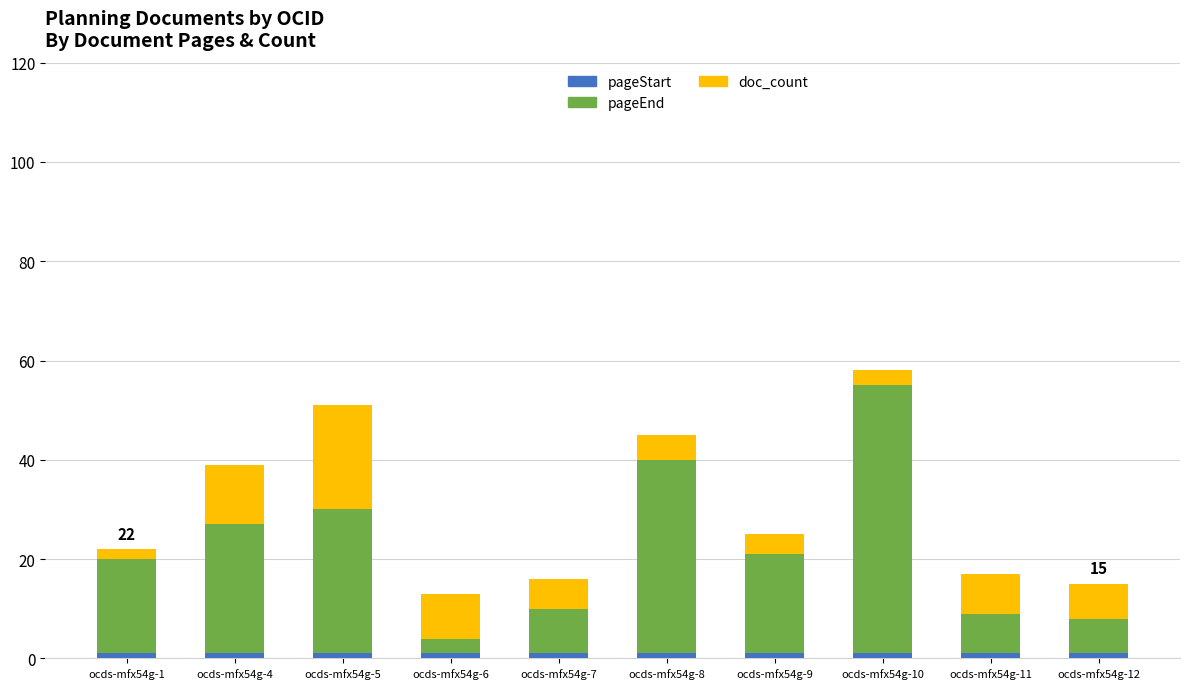

List the series in order of their peak value, highest first.

pageEnd, doc_count, pageStart